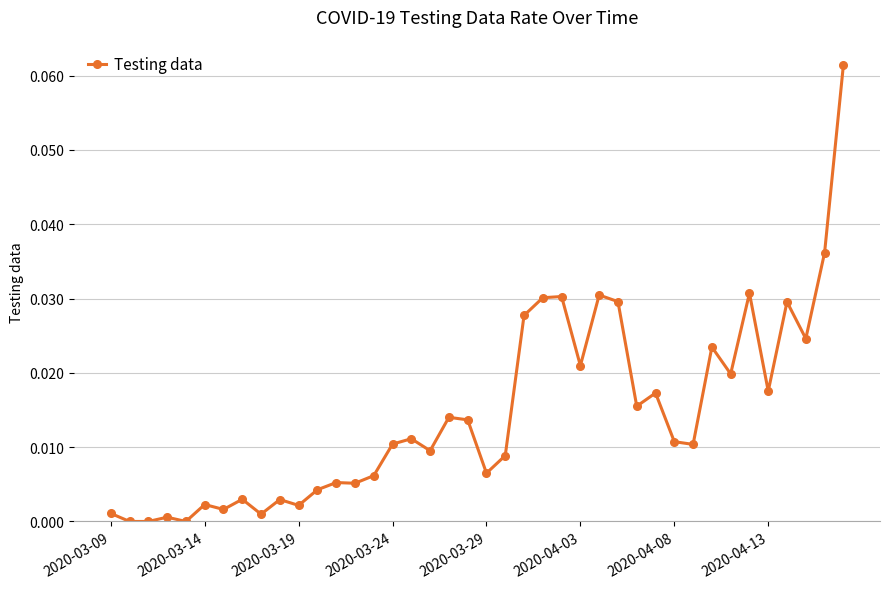

True or false: there are more than 1 points higher than both neighbors.

True